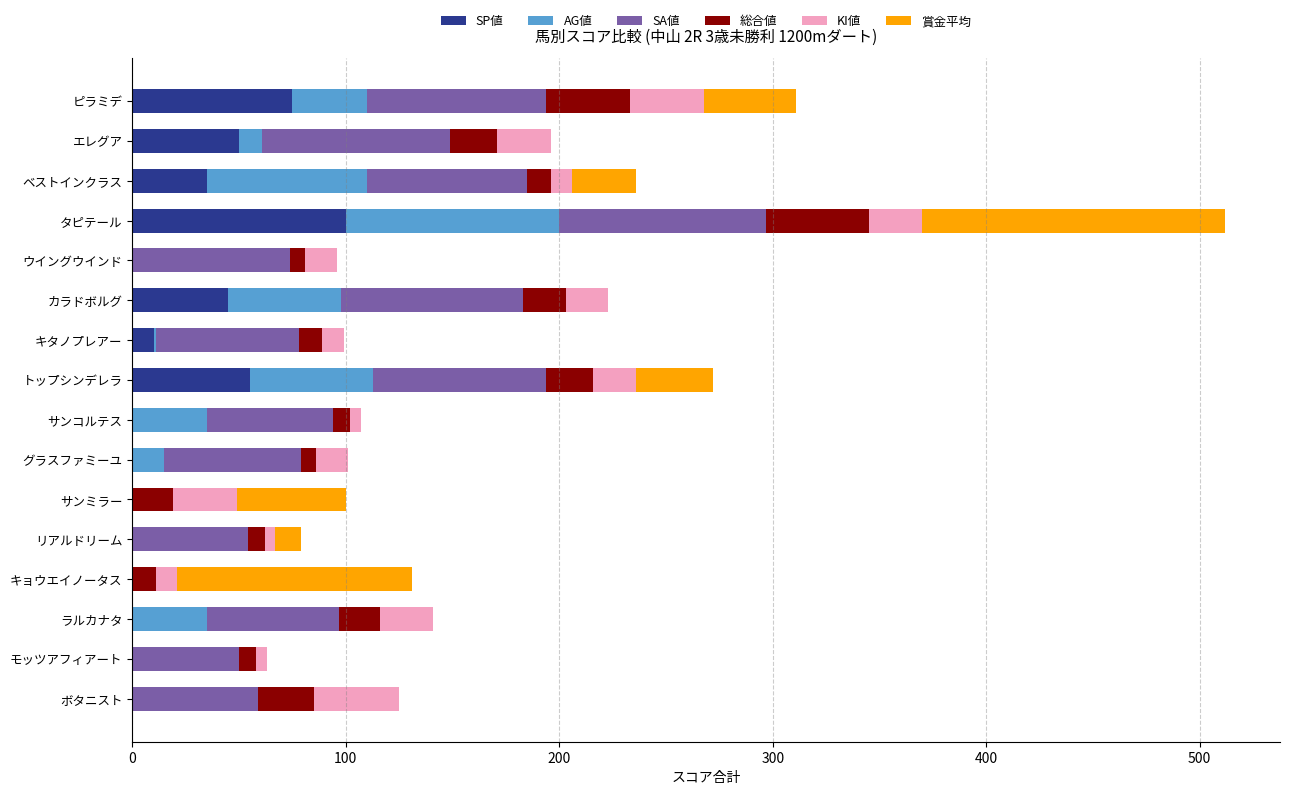

At which category is the sum across all series the highest?

タピテール